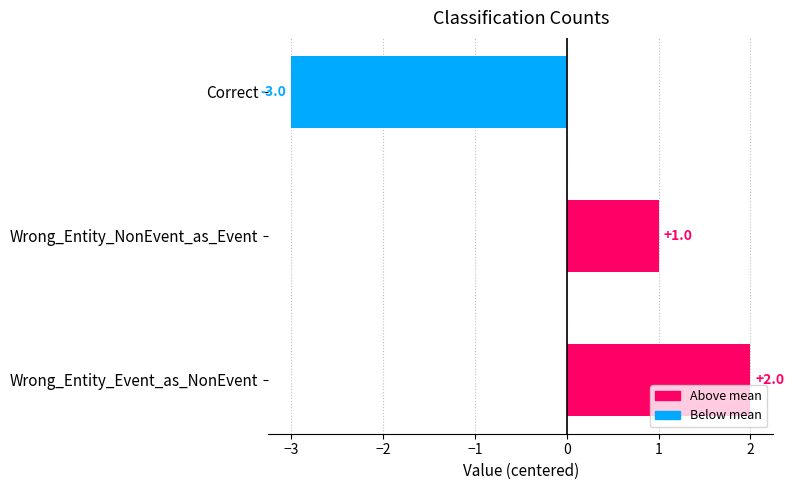

List the labels in order of value, largest first.

Wrong_Entity_Event_as_NonEvent, Wrong_Entity_NonEvent_as_Event, Correct